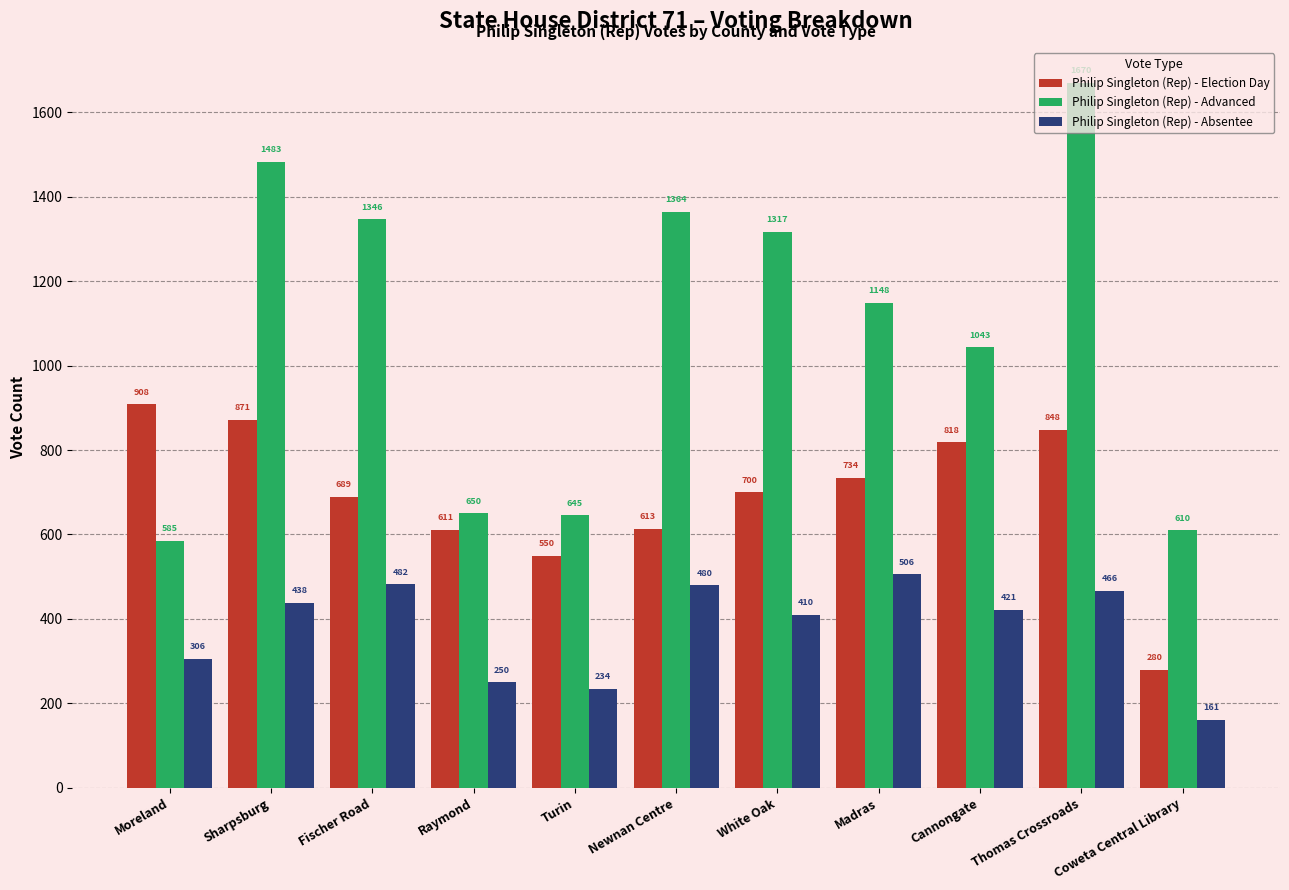

What is the total value across all series at Newnan Centre?

2457